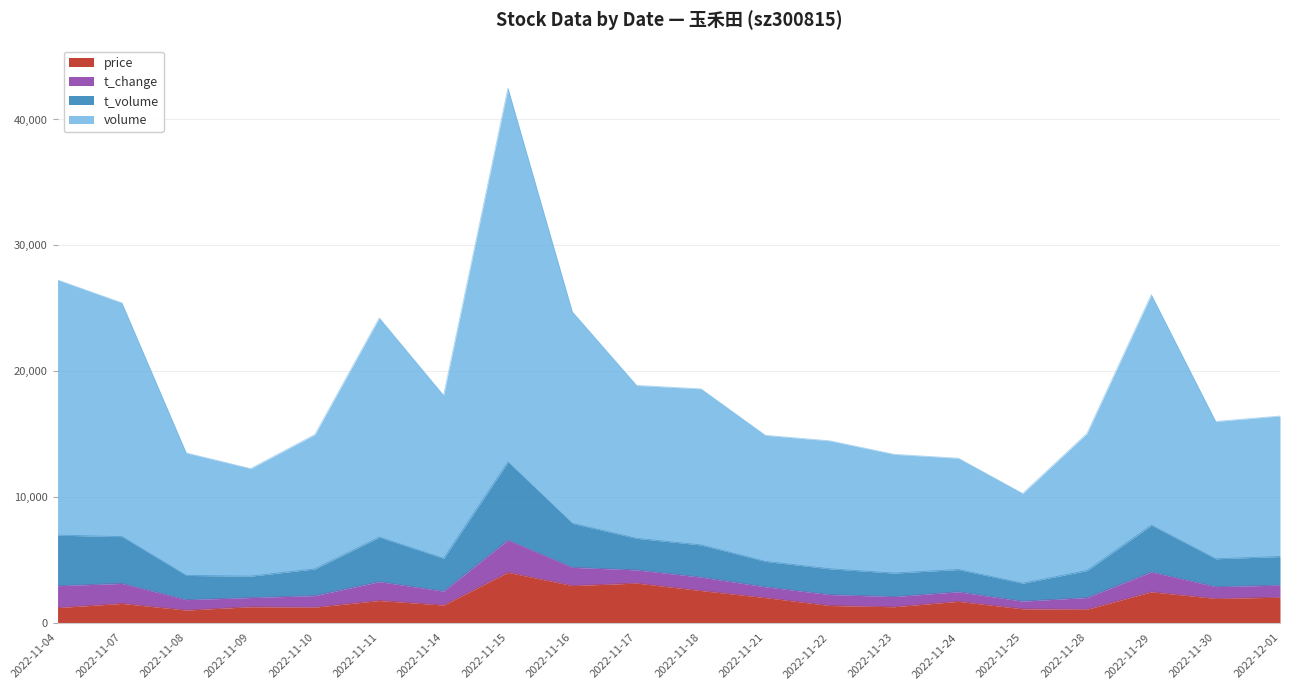

How many lines are shown in the chart?

4